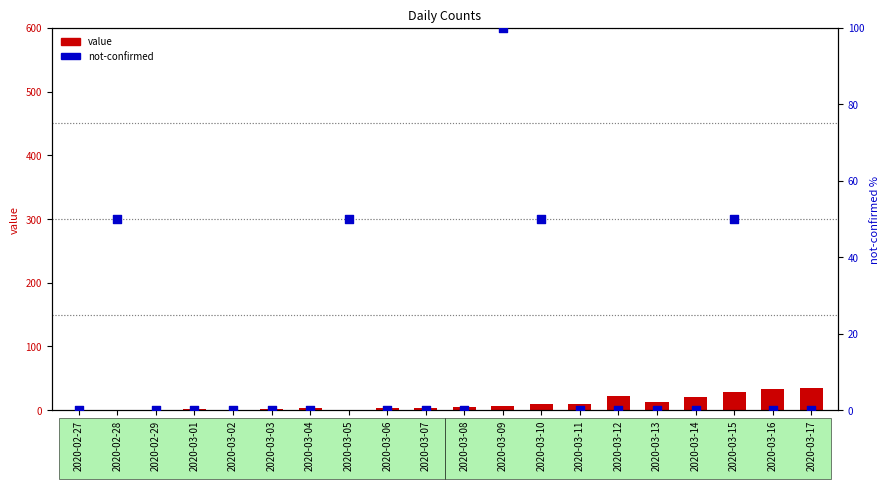

Which series has the largest Y range (max minus min)?

not-confirmed